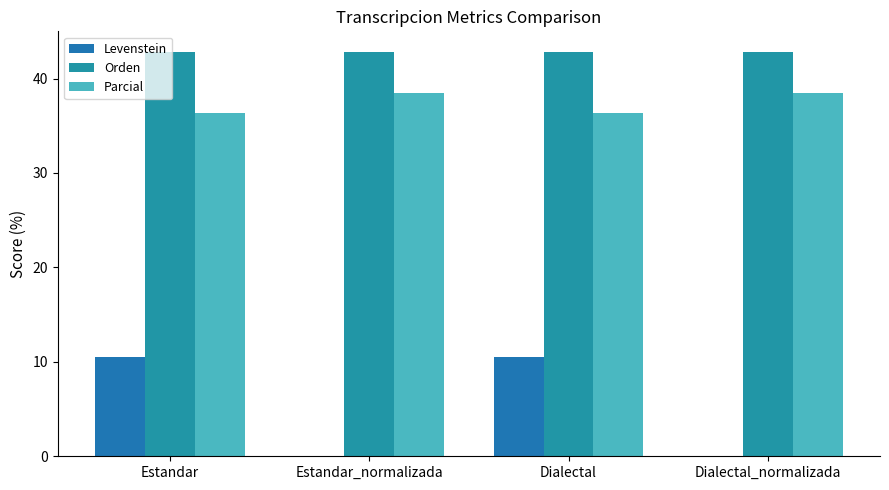

At which label does Levenstein reach its minimum?

Estandar_normalizada